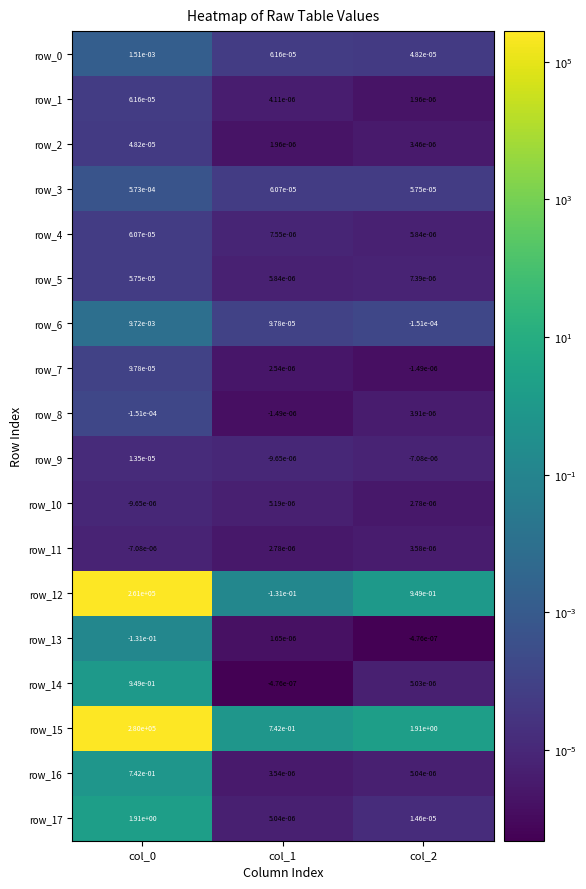

Which series changed the most between col_0 and col_2?

row_15